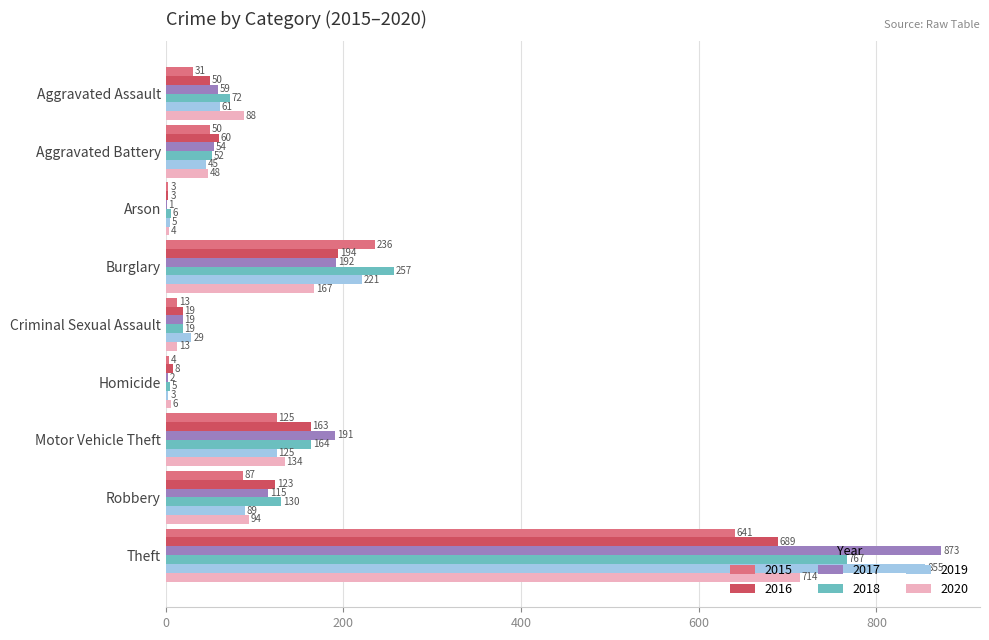

What is the sum of the 2016 values at Burglary and Theft?

883